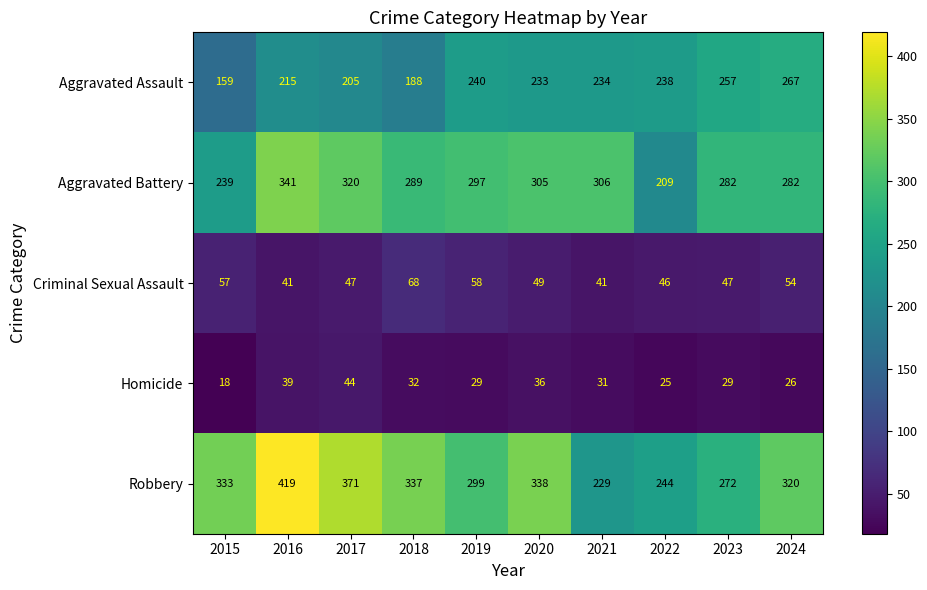

Read the Aggravated Battery value at 2023.

282